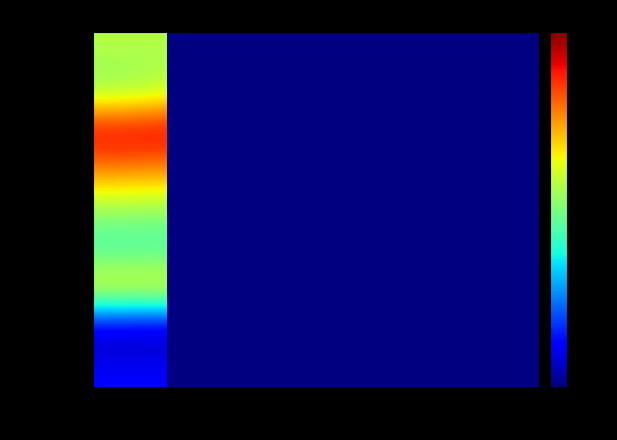

Rank the series at Run2 from lowest to highest value.

MGLab19, MGLab36, MGLab9, MGLab24, bCD, MGLab8, MGLab23, MGLab34, MGLab35